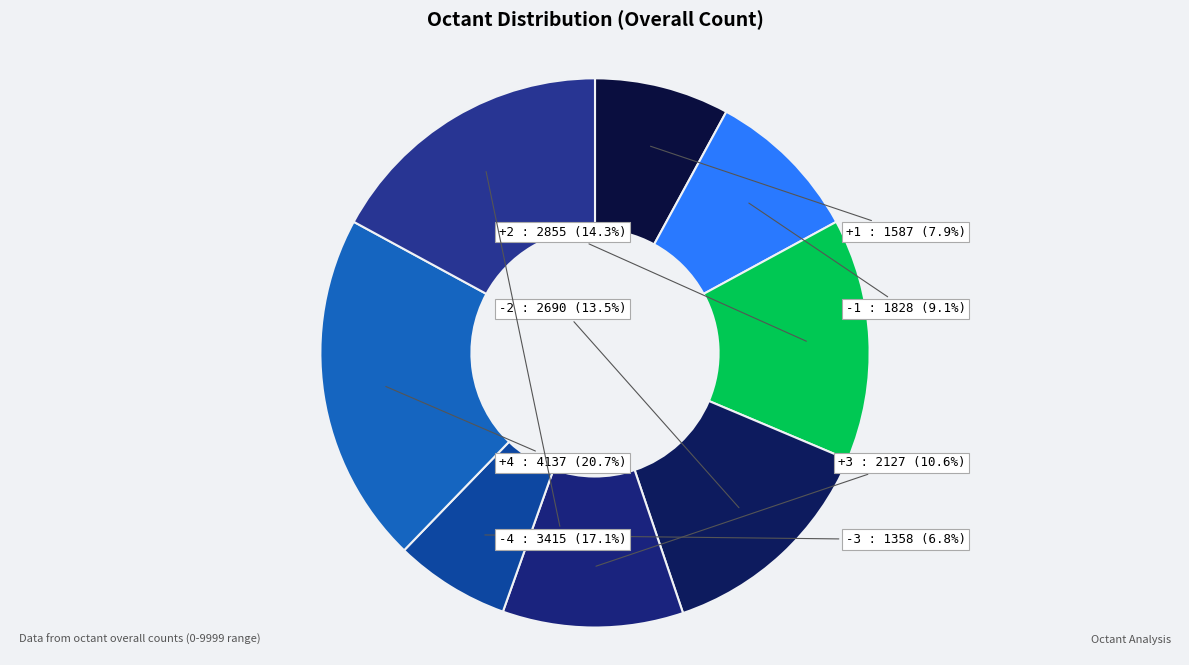

What is the smallest slice in the pie chart?

-3